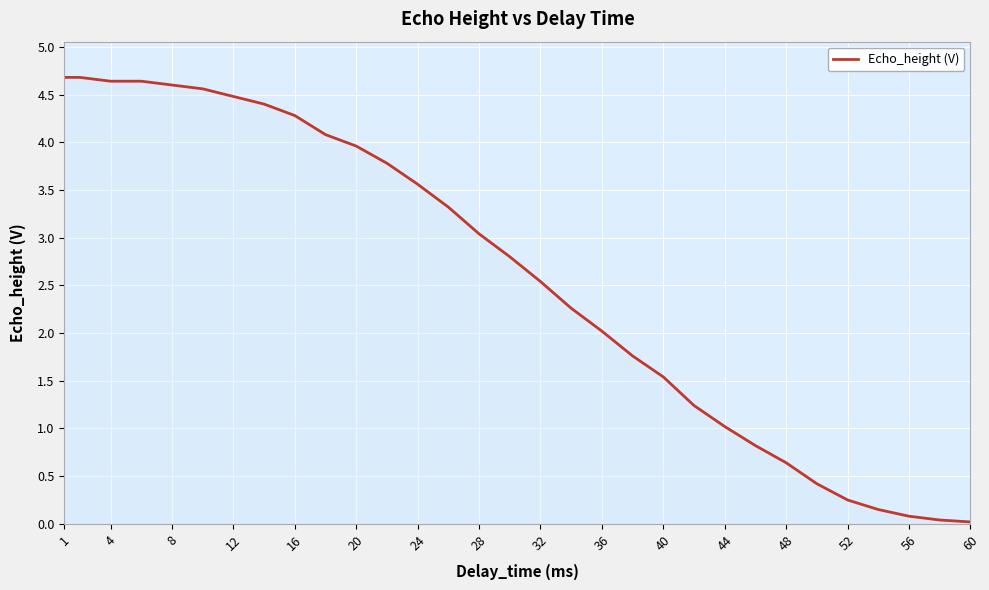

What is the maximum value shown in the chart?

4.7